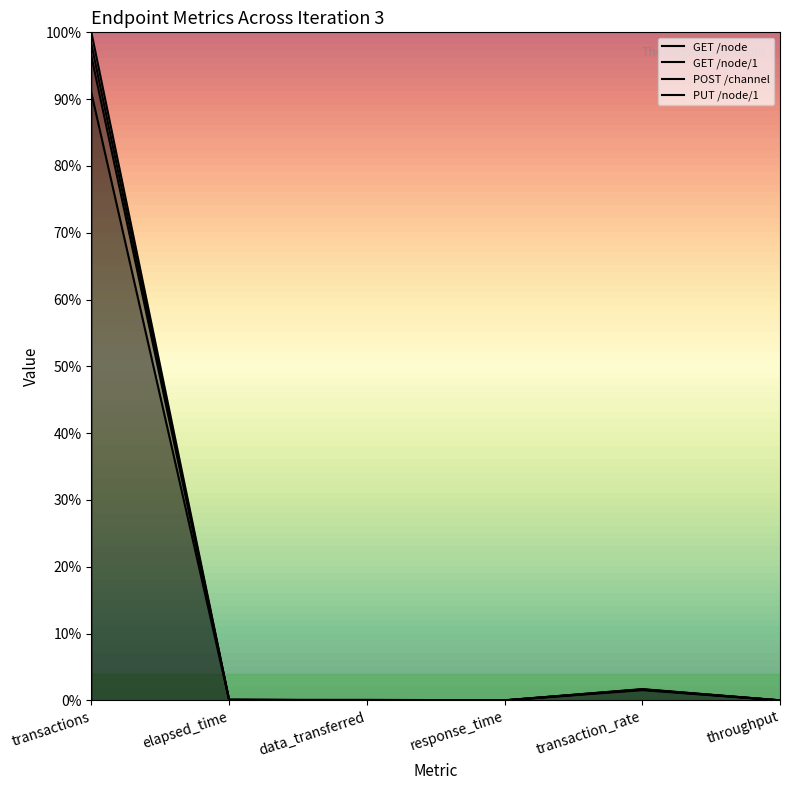

What is the average value of the GET /node series?

0.2